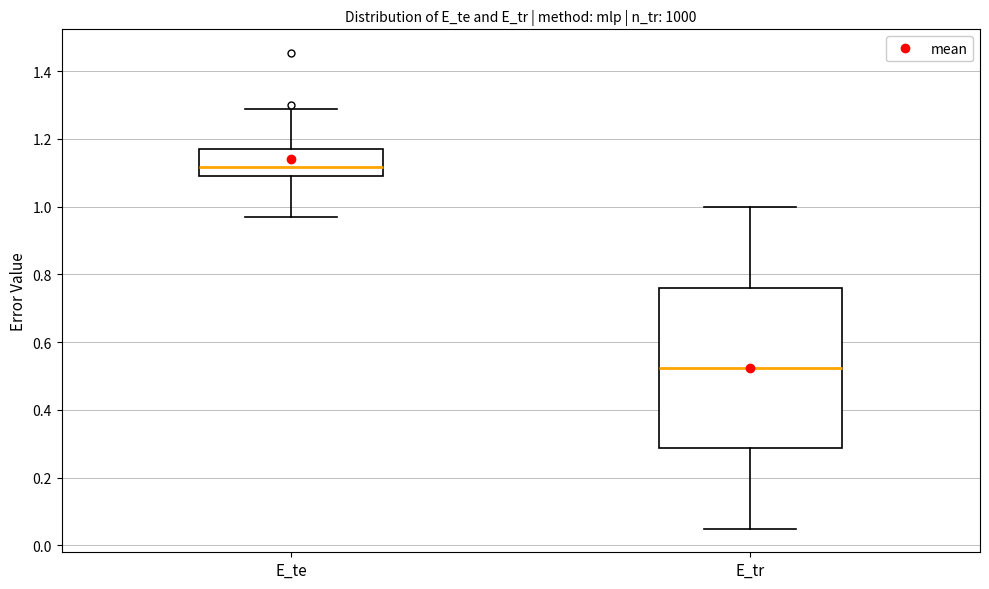

Reading left to right, read every box against the y-axis: the position of its median line, the range the box covers, and the ends of its whiskers. The values are not printed on the chart, so give them approximately, as read against the axis.

E_te: median 1.12, box 1.08 to 1.18, whiskers 0.96 to 1.28
E_tr: median 0.52, box 0.28 to 0.76, whiskers 0.04 to 1.00